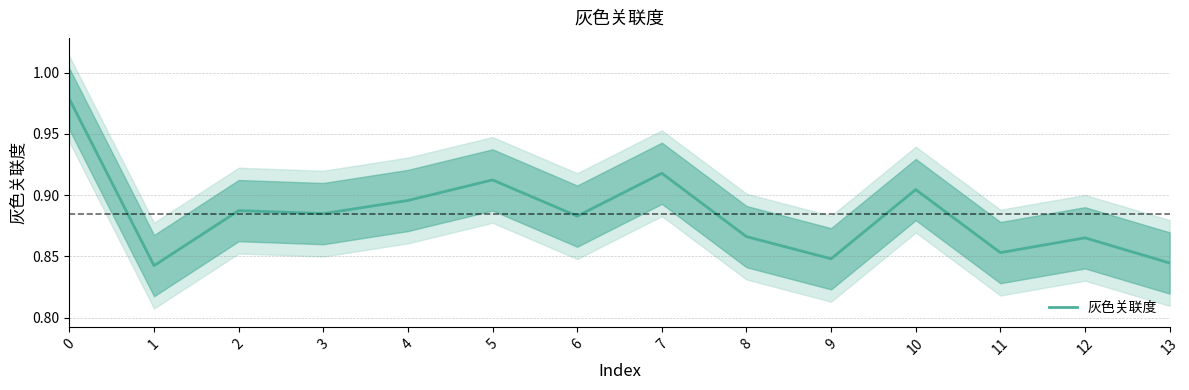

What is the change in value from 0 to 3?

-0.1